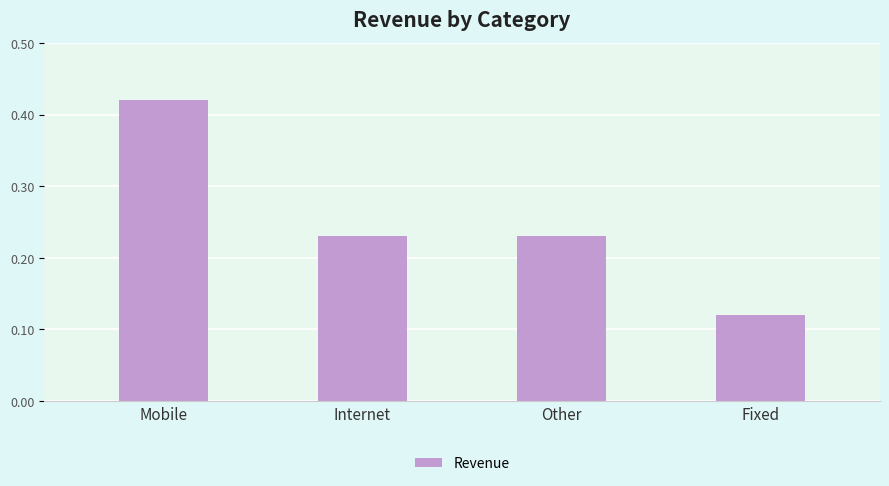

What is the label of the 3rd bar from the left?

Other